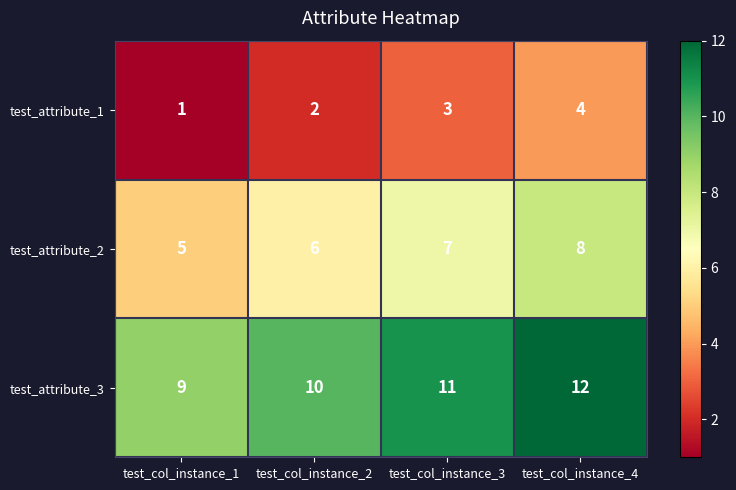

Reading left to right, transcribe all the data shown in this chart.

test_attribute_1: 1	2	3	4
test_attribute_2: 5	6	7	8
test_attribute_3: 9	10	11	12